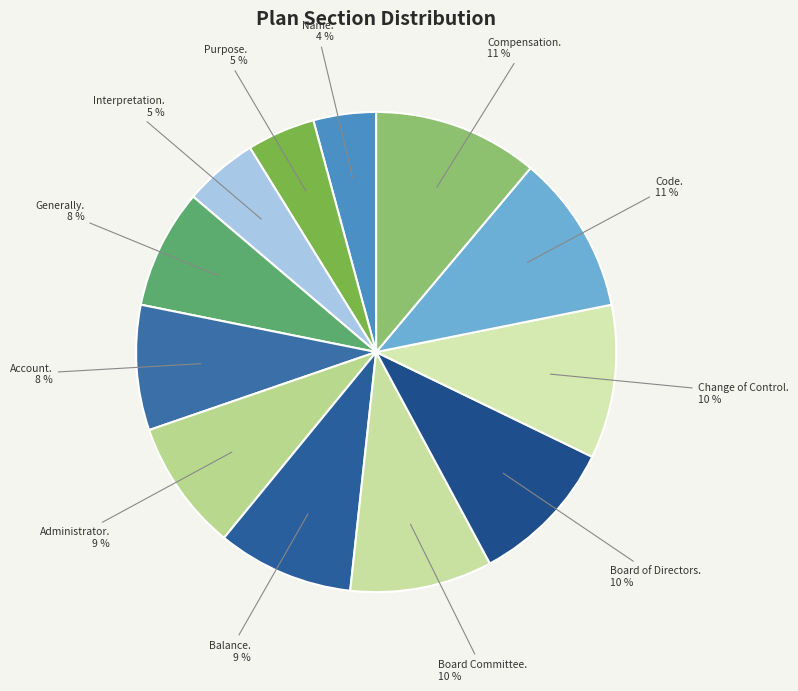

Is it true that Purpose. is 5% of the pie?

True